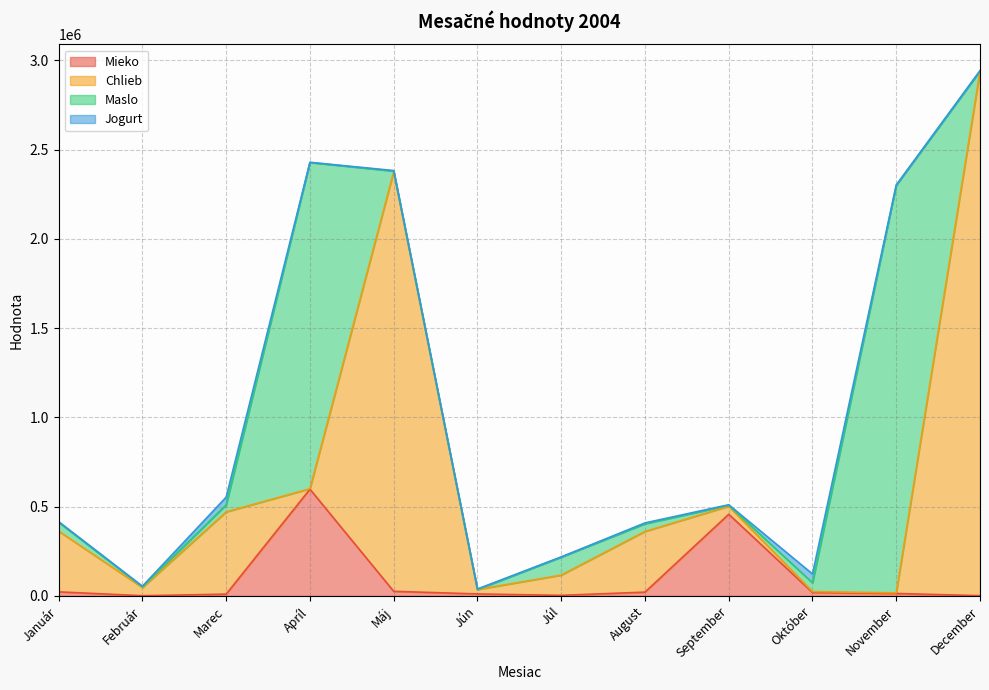

Where does the Mieko series first go above 19256?

Január